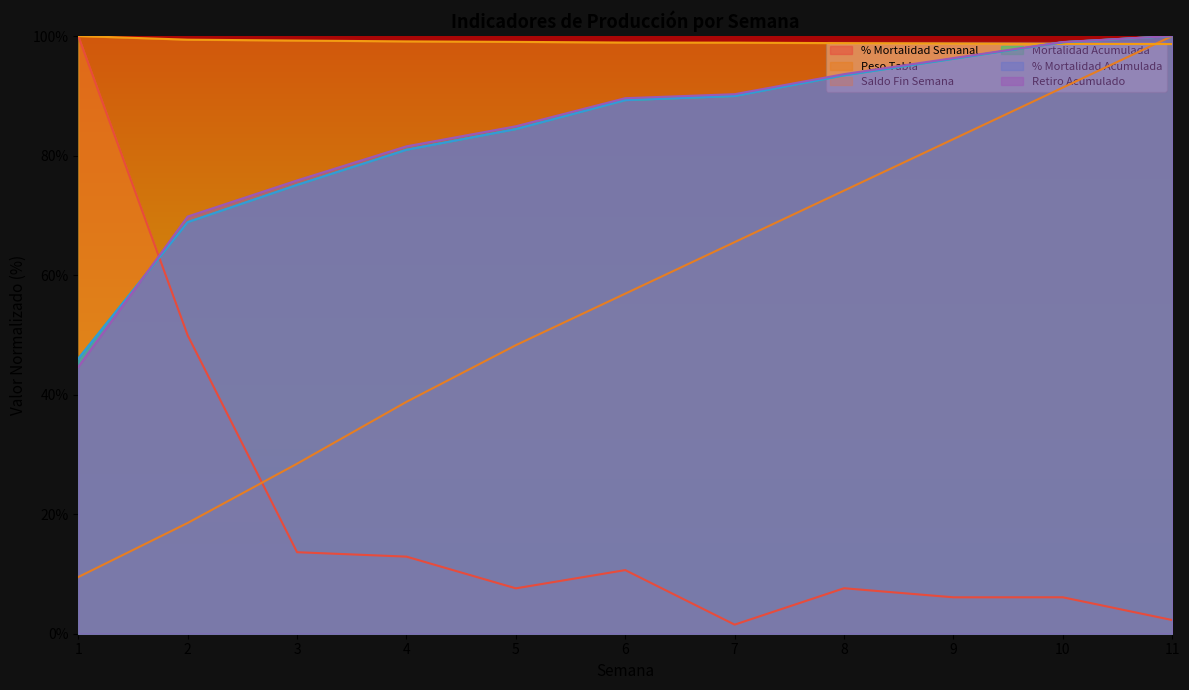

Reading left to right, transcribe all the data shown in this chart.

% Mortalidad Semanal: 1=100.0	2=49.9	3=13.6	4=12.9	5=7.6	6=10.6	7=1.5	8=7.6	9=6.1	10=6.1	11=2.3
Peso Tabla: 1=9.5	2=18.5	3=28.4	4=38.8	5=48.3	6=56.9	7=65.5	8=74.1	9=82.8	10=91.4	11=100.0
Saldo Fin Semana: 1=100.0	2=99.4	3=99.2	4=99.1	5=99.0	6=98.9	7=98.9	8=98.8	9=98.7	10=98.7	11=98.7
Mortalidad Acumulada: 1=46.0	2=68.9	3=75.1	4=81.0	5=84.4	6=89.3	7=90.0	8=93.4	9=96.2	10=99.0	11=100.0
% Mortalidad Acumulada: 1=46.0	2=68.9	3=75.1	4=81.0	5=84.4	6=89.3	7=90.0	8=93.4	9=96.2	10=99.0	11=100.0
Retiro Acumulado: 1=44.6	2=69.8	3=75.8	4=81.5	5=84.9	6=89.6	7=90.3	8=93.6	9=96.3	10=99.0	11=100.0